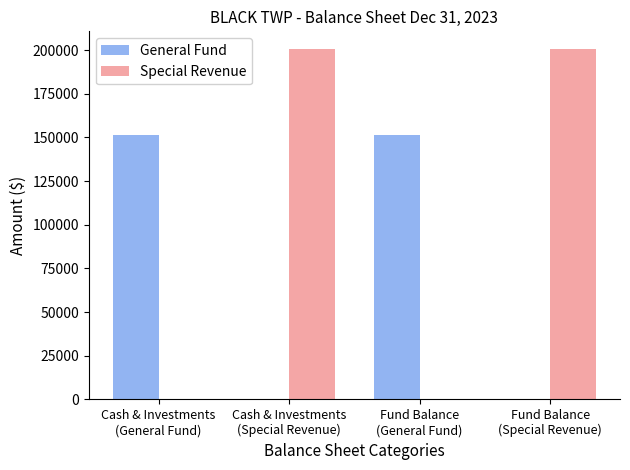

What is the sum of the General Fund values at Fund Balance
(General Fund) and Cash & Investments
(Special Revenue)?

151442